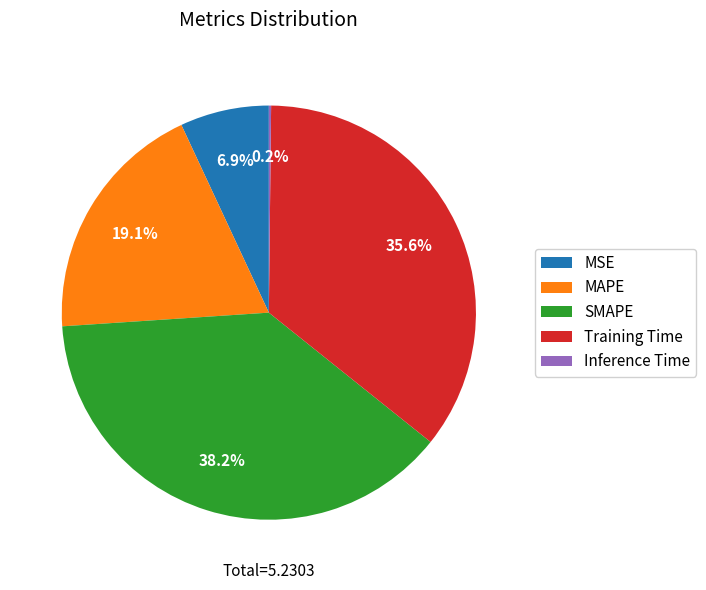

Which has a higher value, MSE or Training Time?

Training Time